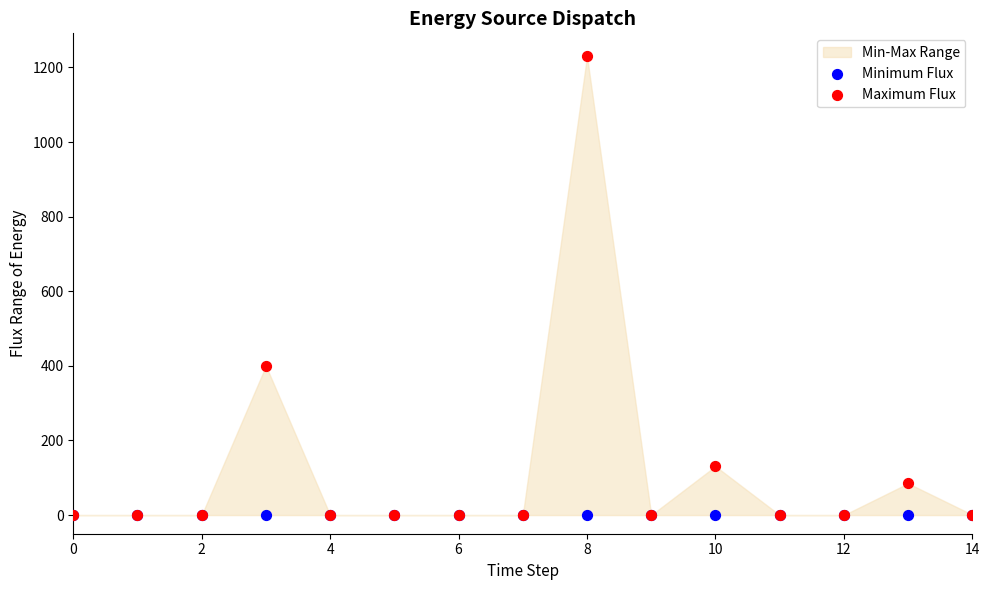

In the Maximum Flux series, what Y value is closest to 615?

400